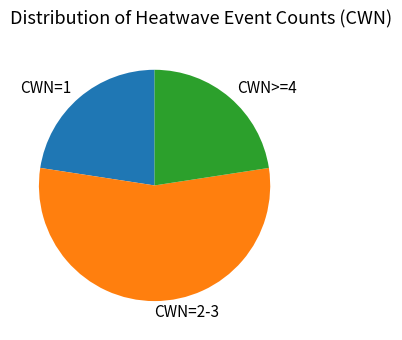

Is there a majority slice in this chart?

Yes